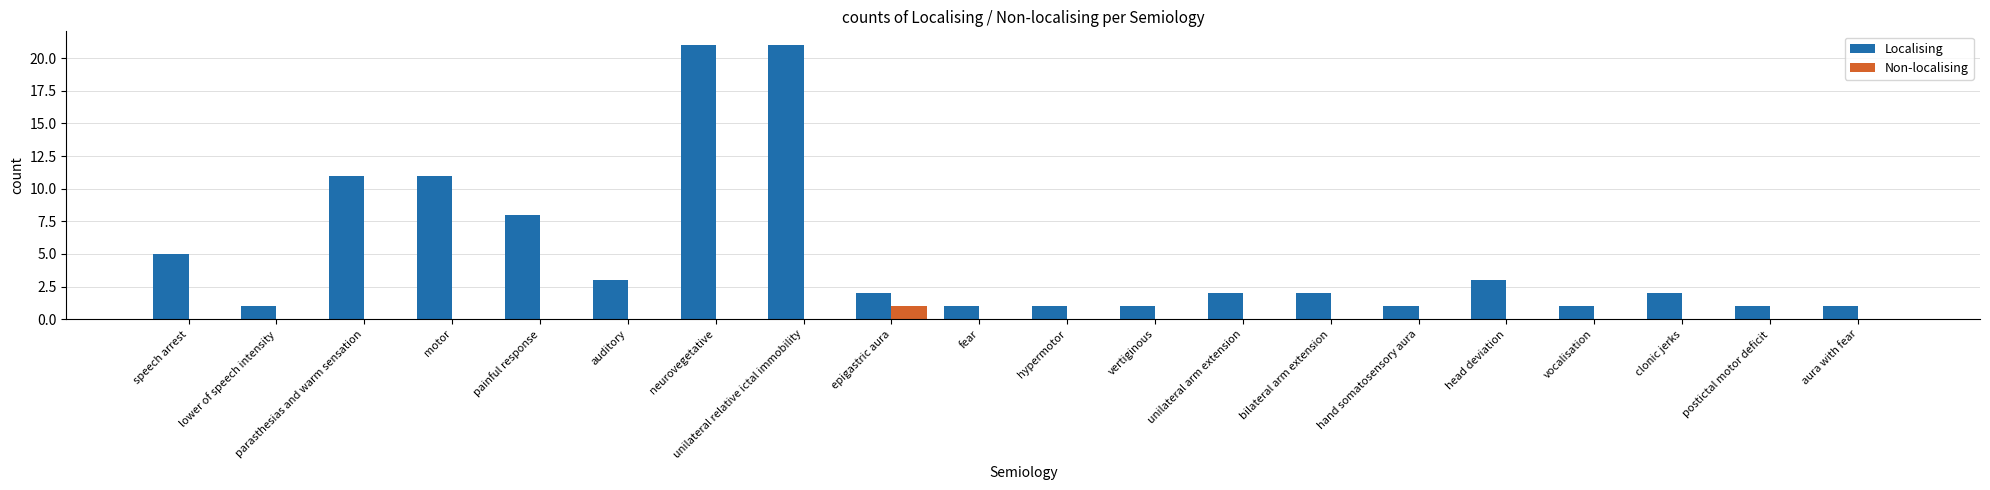

Is it true that Localising equals 1 at vocalisation?

True